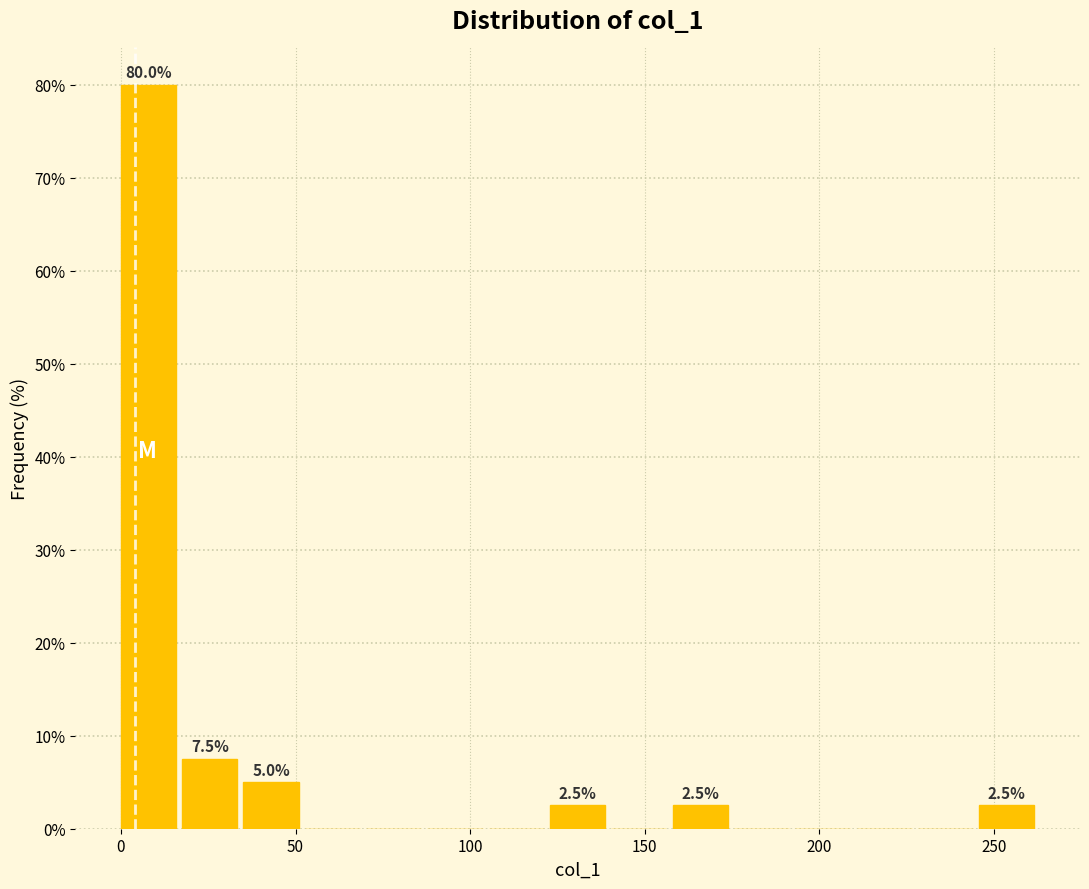

Around what value on the x-axis is the tallest bar? Give the approximate position of its centre, as read against the axis.

10